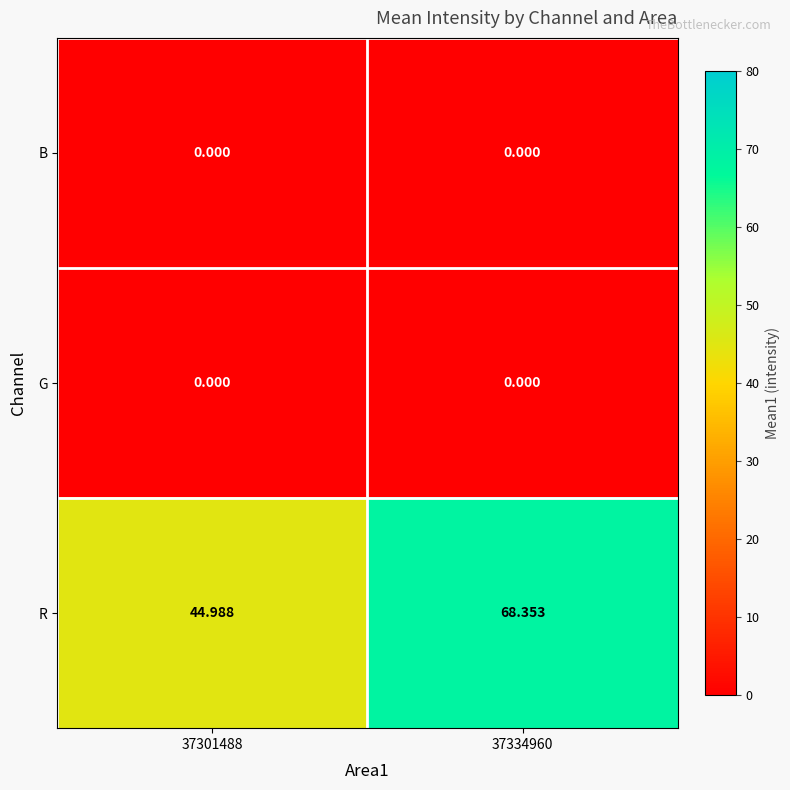

Which series has the largest range (max minus min)?

R